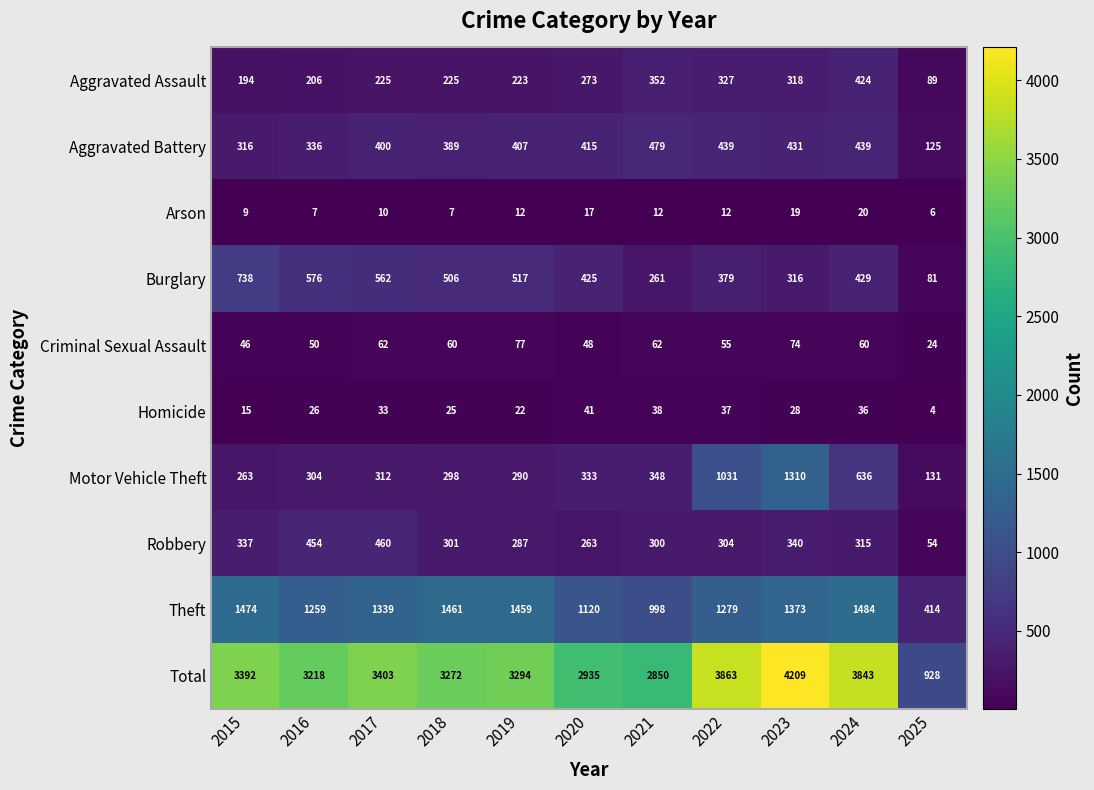

What is the difference between the maximum and second lowest values in the Theft series?

486